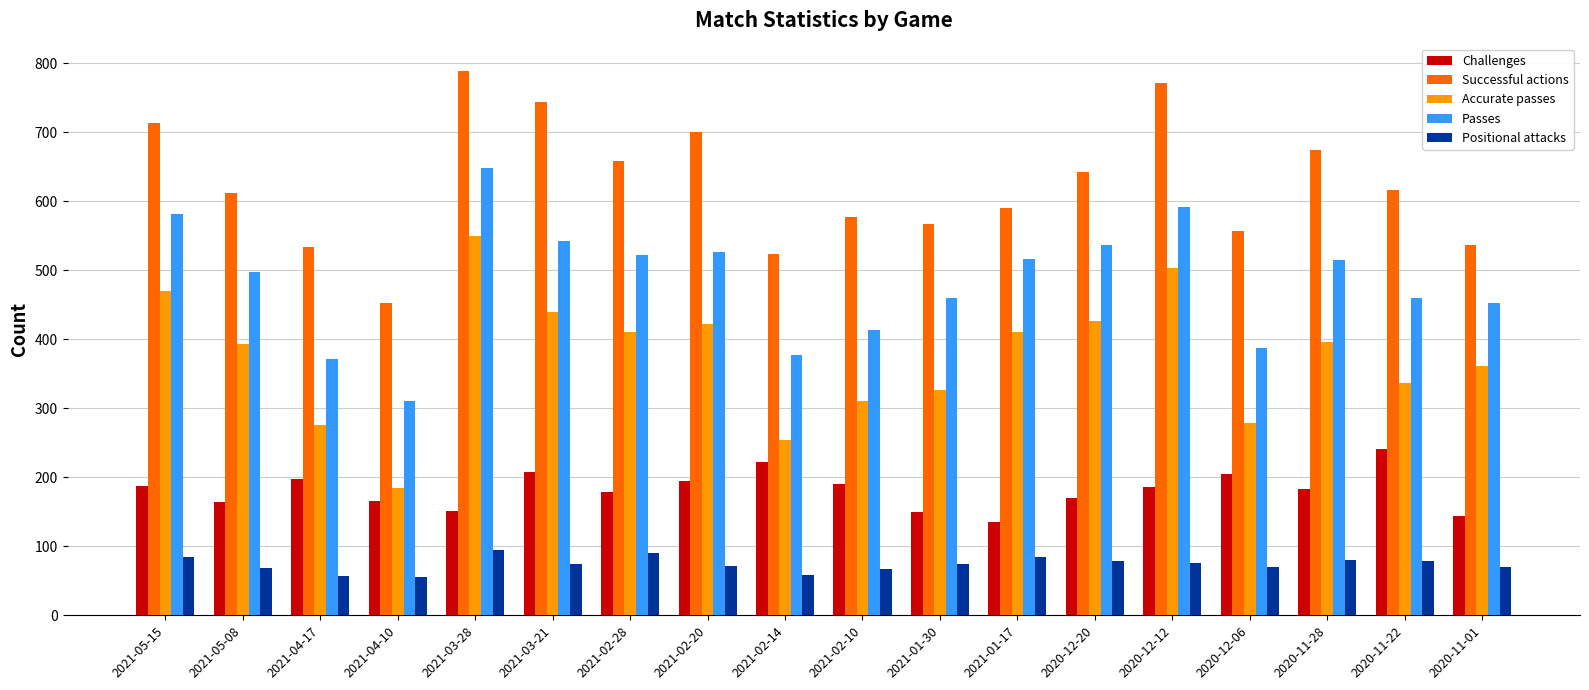

The Passes series shows 811 at 2021-02-20. True or false?

False